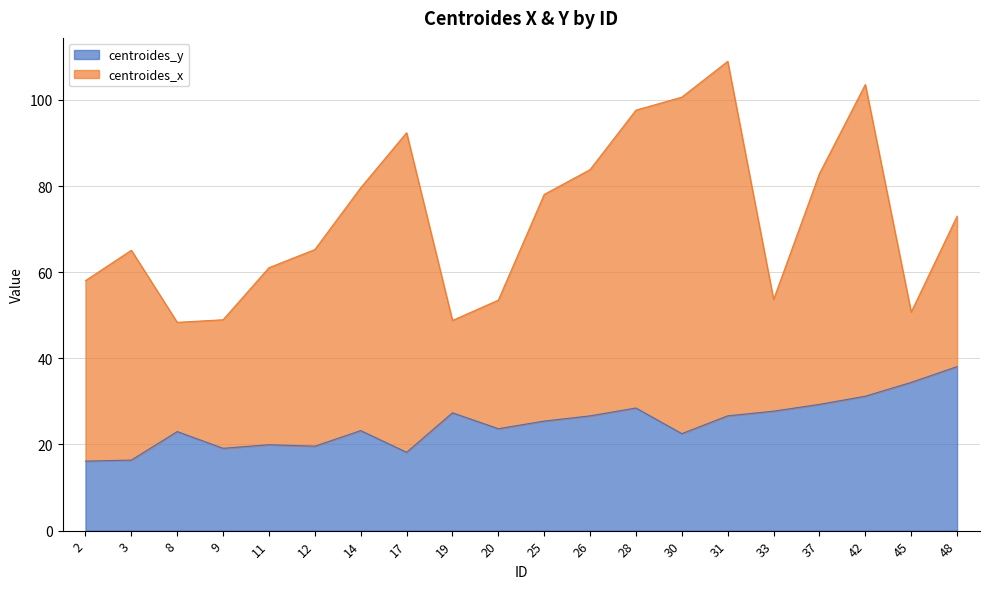

What is the difference between the second highest and minimum values?

18.3